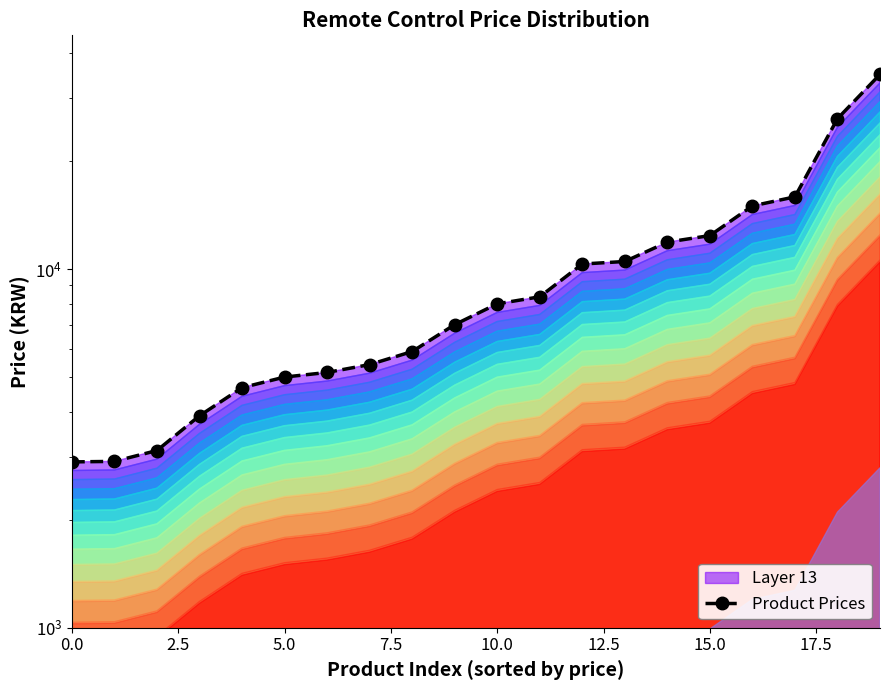

At which label is the value closest to 18900?

17